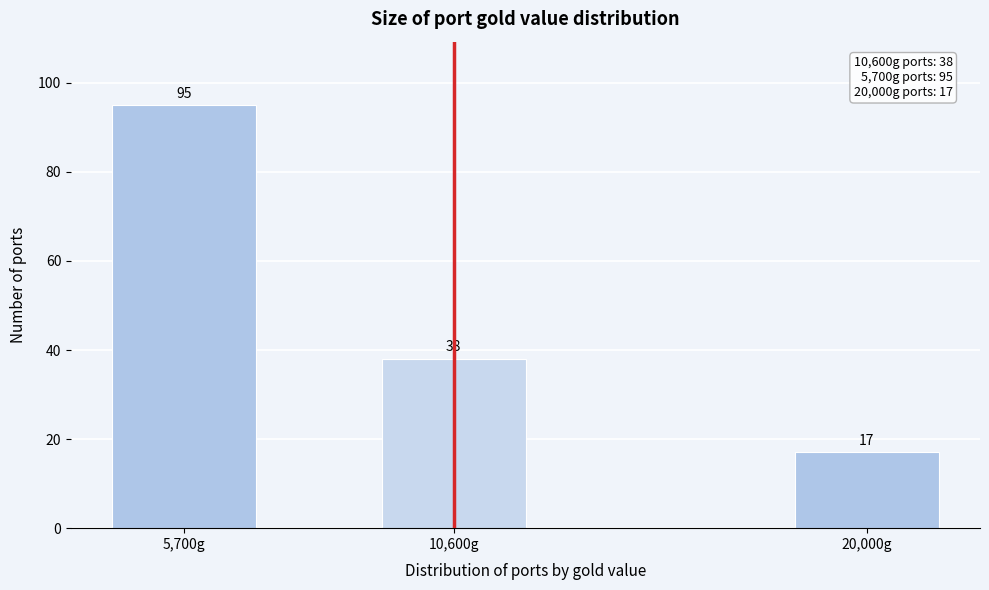

Reading left to right, extract all data points from this chart.

95	38	17